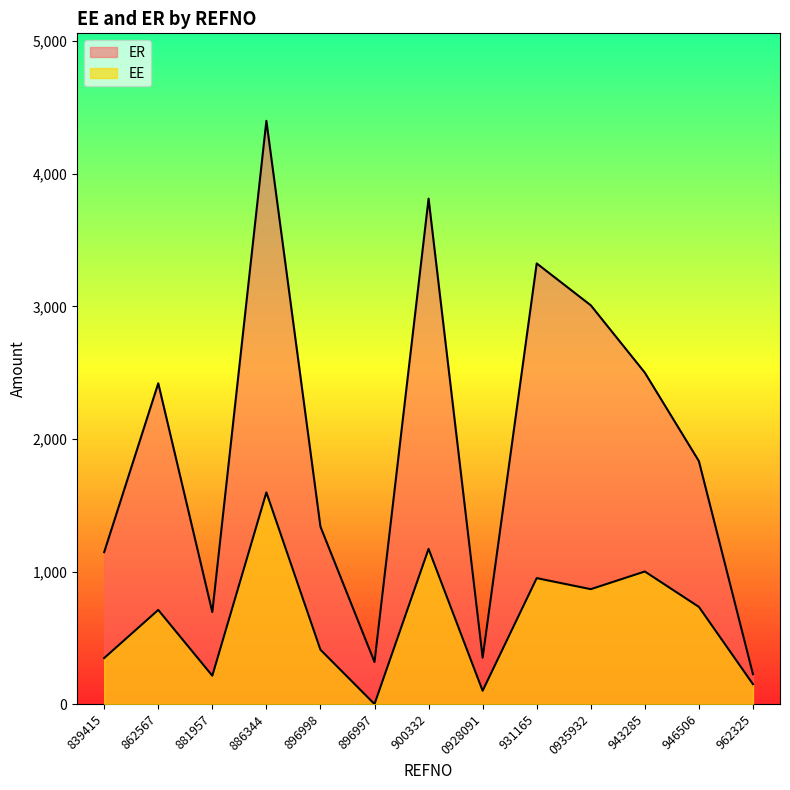

What is the sum of the ER values at 881957 and 896998?

2032.1